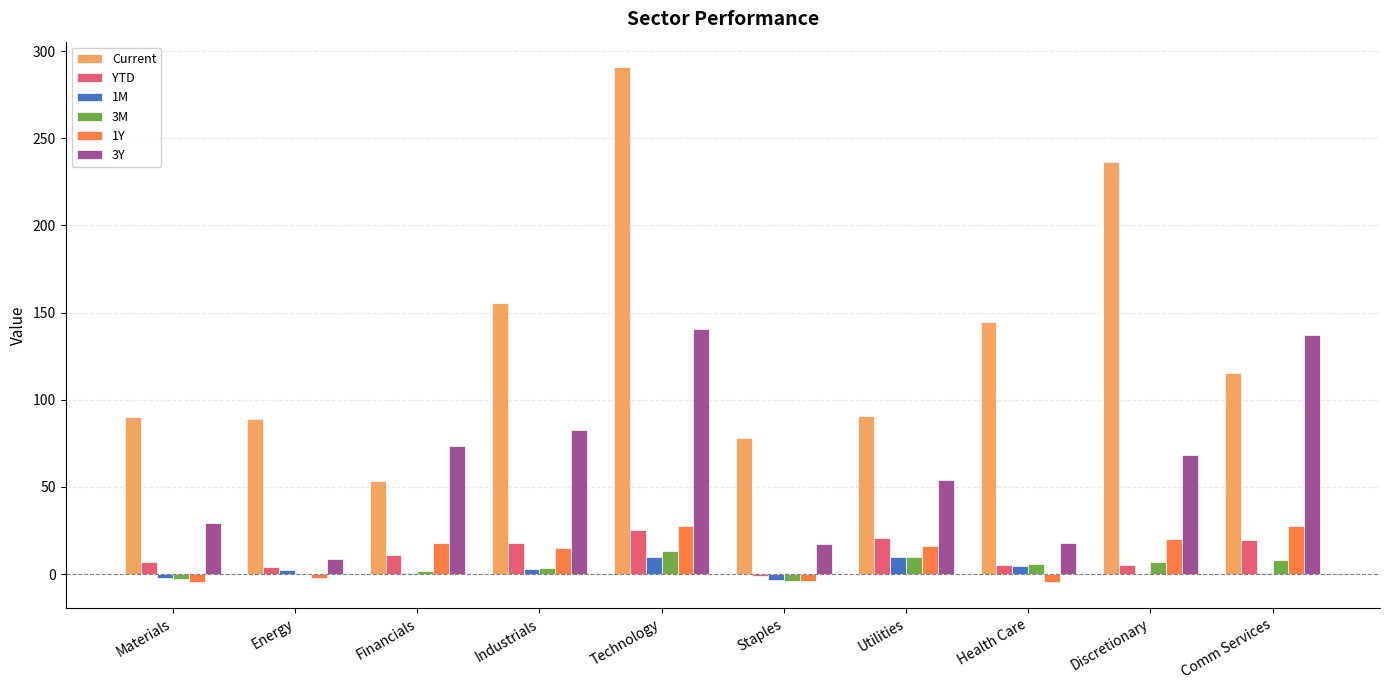

What is the average value of the Current series?

134.4